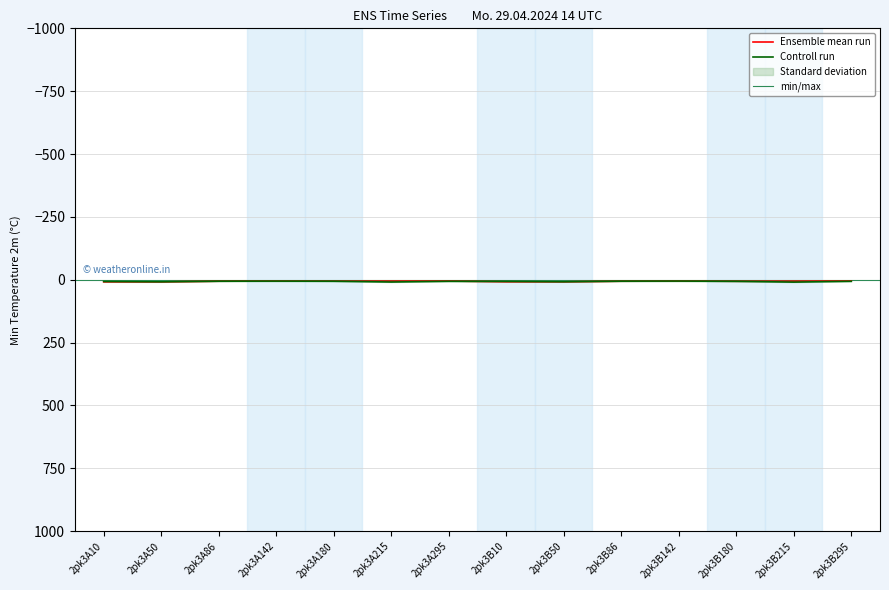

What is the label of the 12th point from the right?

2pk3A86